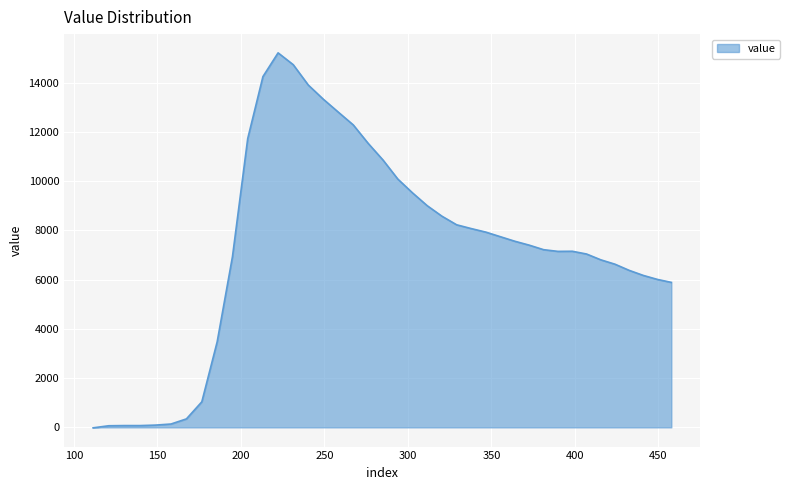

What is the difference between the maximum and minimum values?

15225.5